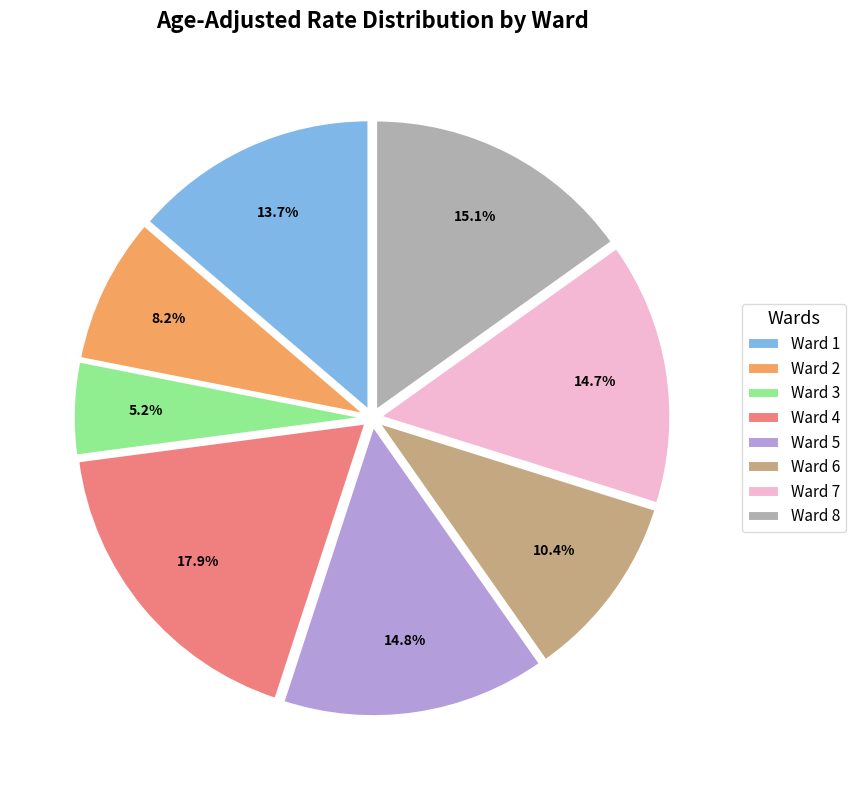

Between Ward 2 and Ward 4, which is larger?

Ward 4